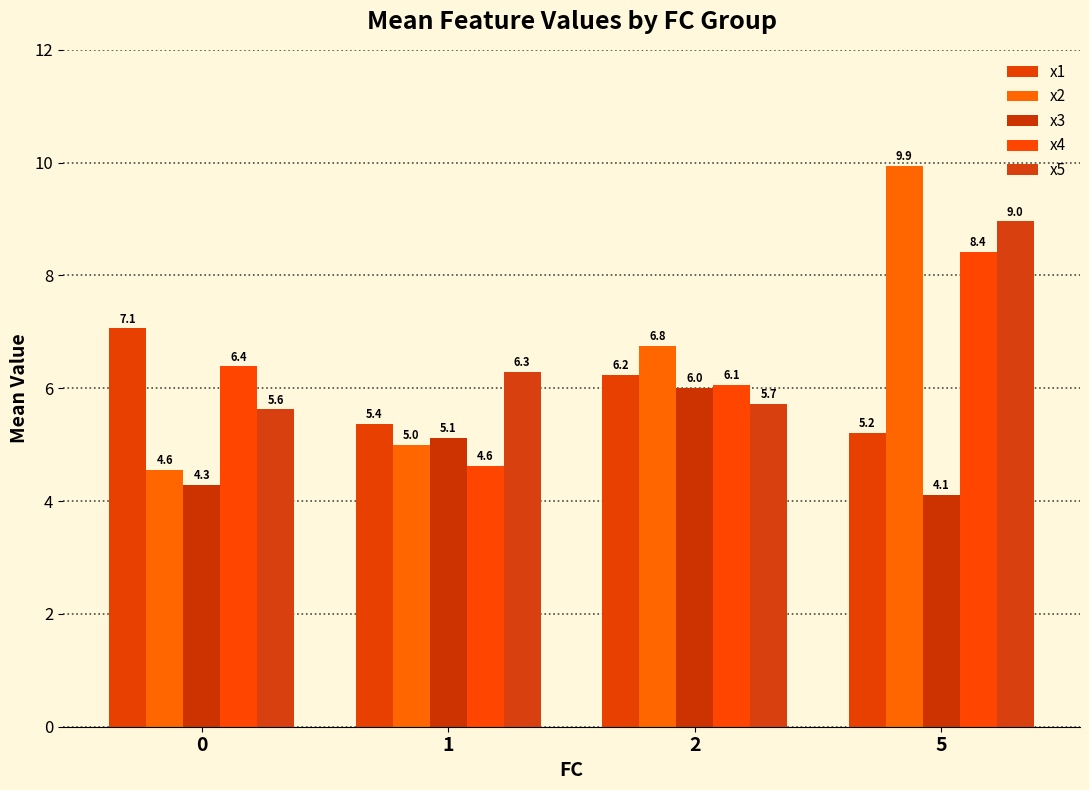

The value of x3 at 0 is 4.3. True or false?

True